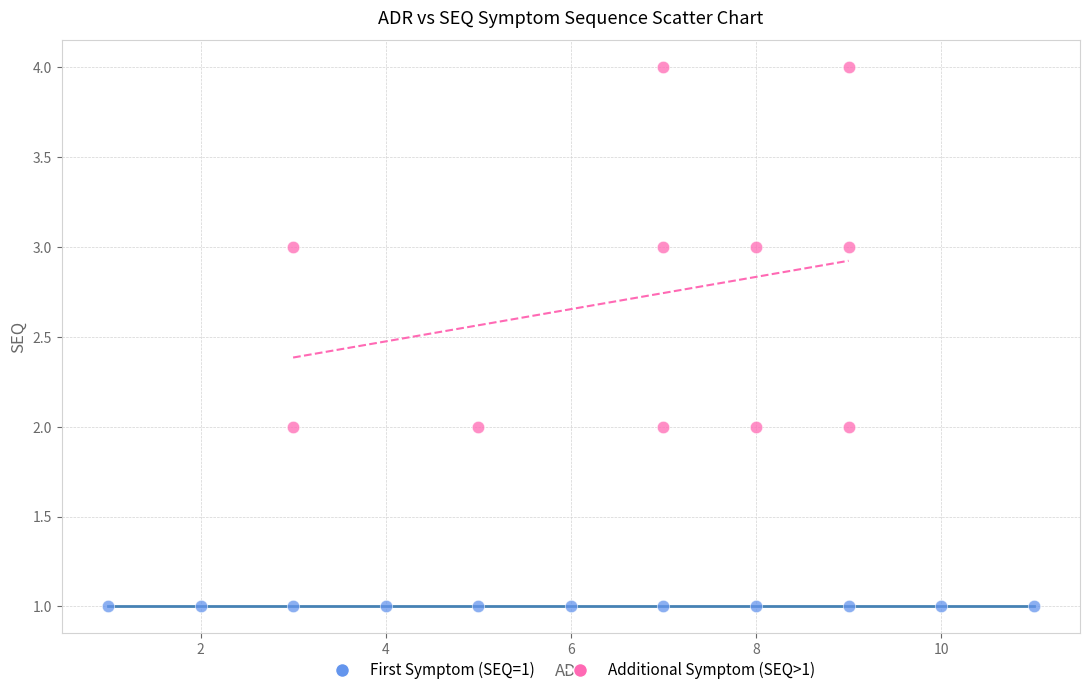

Which series reaches the maximum Y coordinate?

Additional Symptom (SEQ>1)